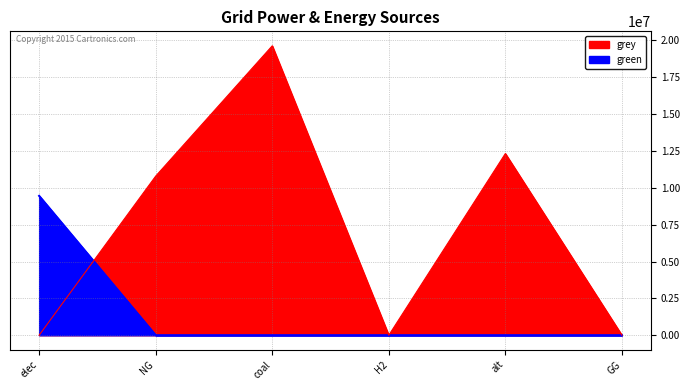

How many values in the green (line) series exceed 0?

1